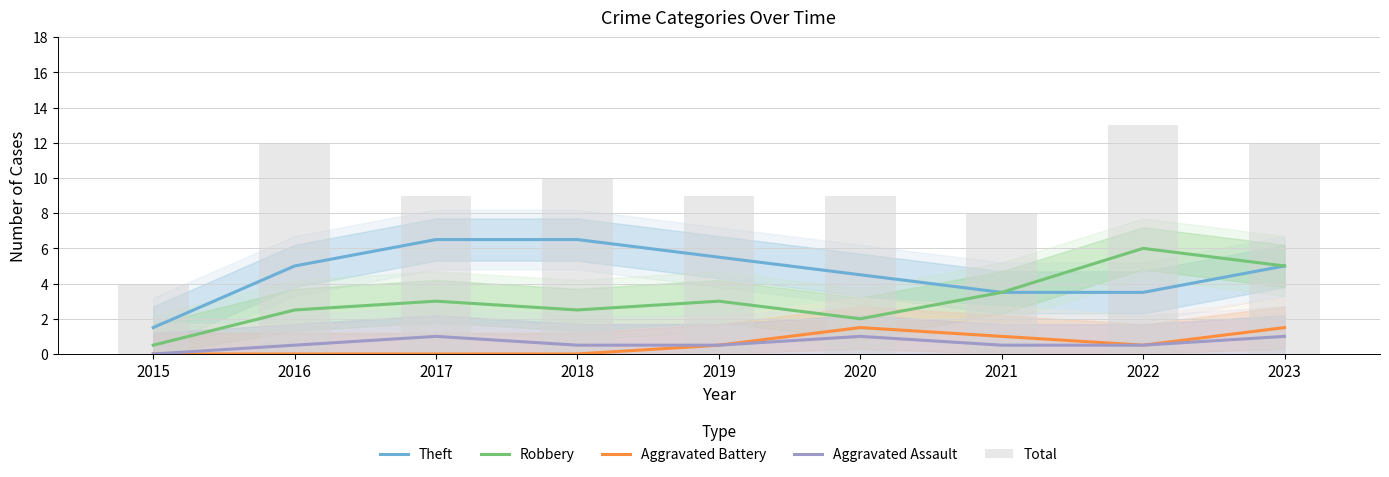

Is it true that Aggravated Battery equals -0.8 at 2016?

False